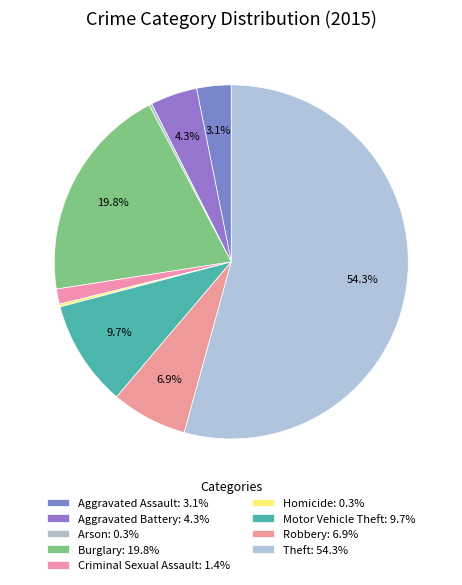

Which category has the smallest portion of the pie?

Arson